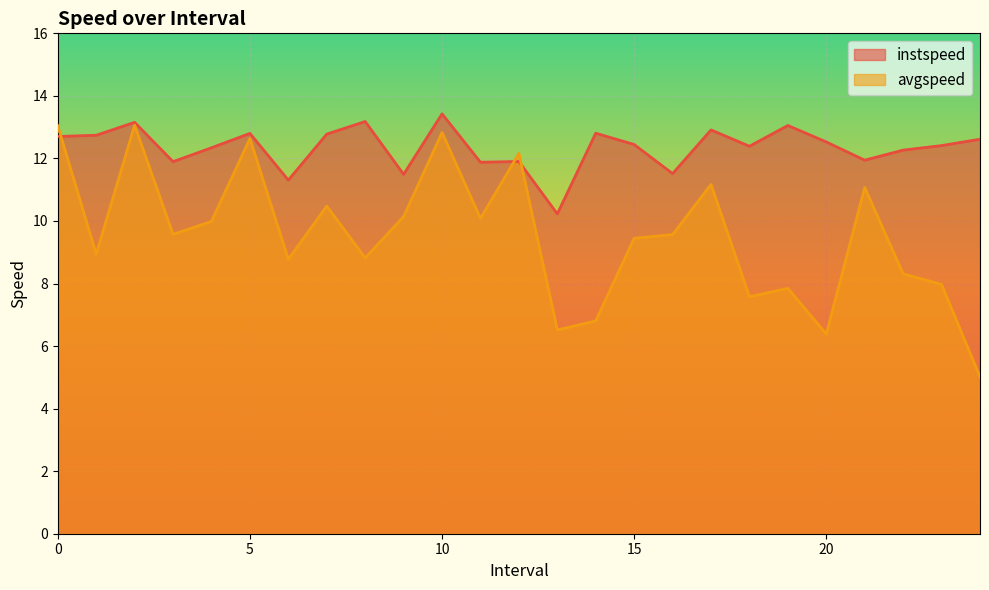

At how many categories does at least one series exceed 11?

24